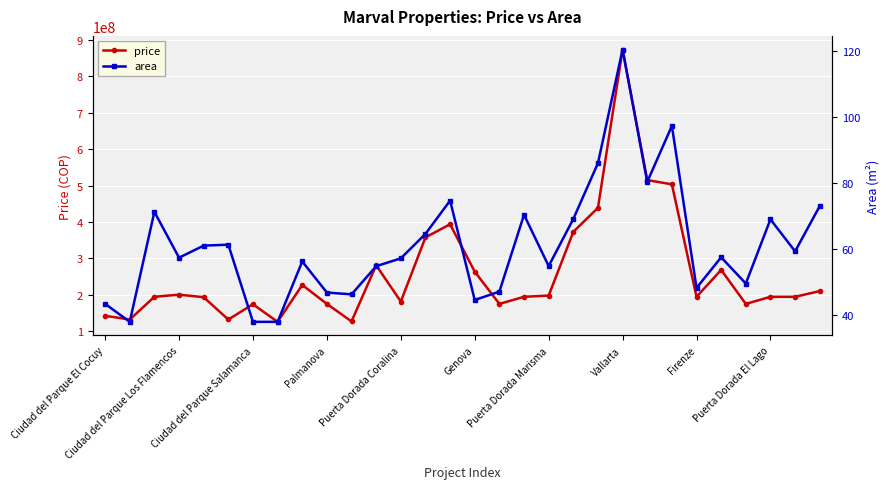

List the series in order of their peak value, highest first.

price, area